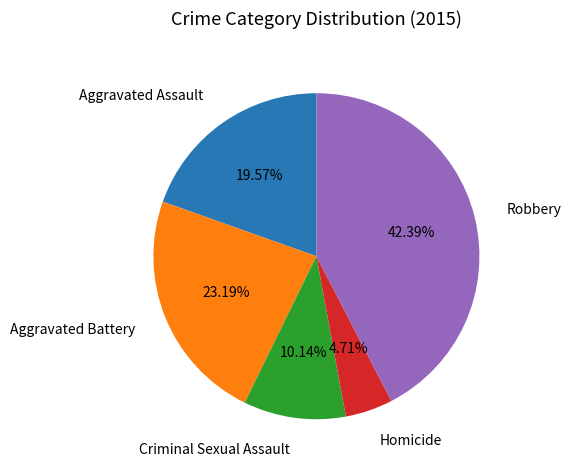

Is there any slice that represents more than half of the pie?

No